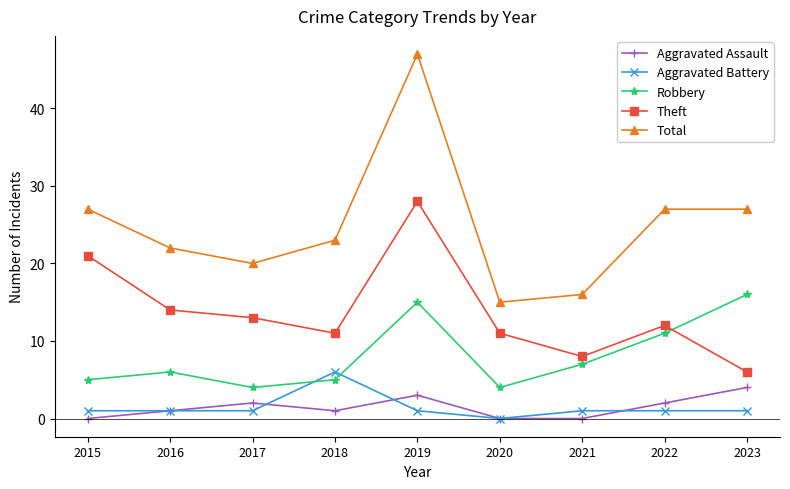

Rank the series by their maximum value, from lowest to highest.

Aggravated Assault, Aggravated Battery, Robbery, Theft, Total